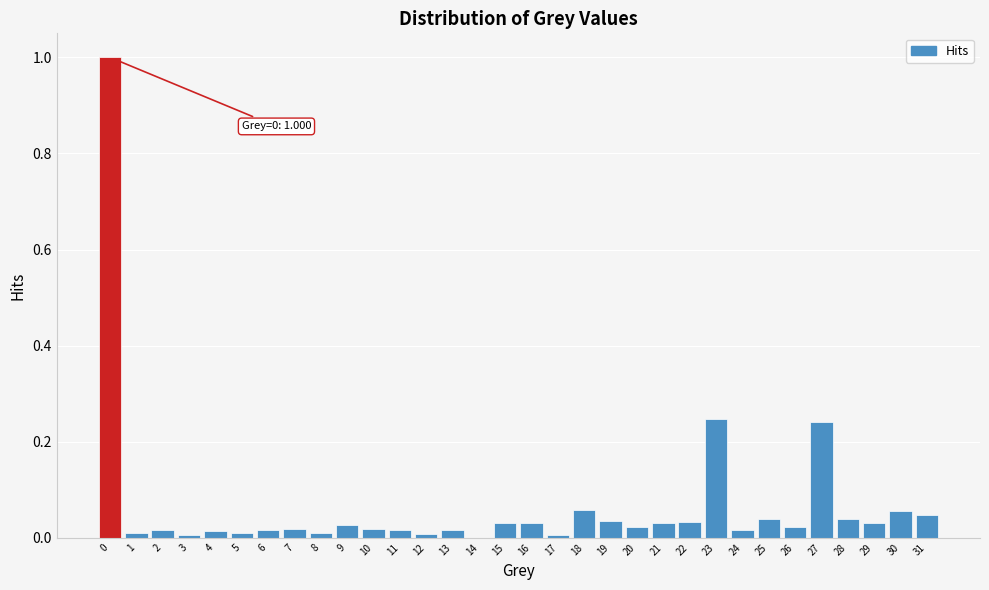

What is the greatest value displayed?

1.0